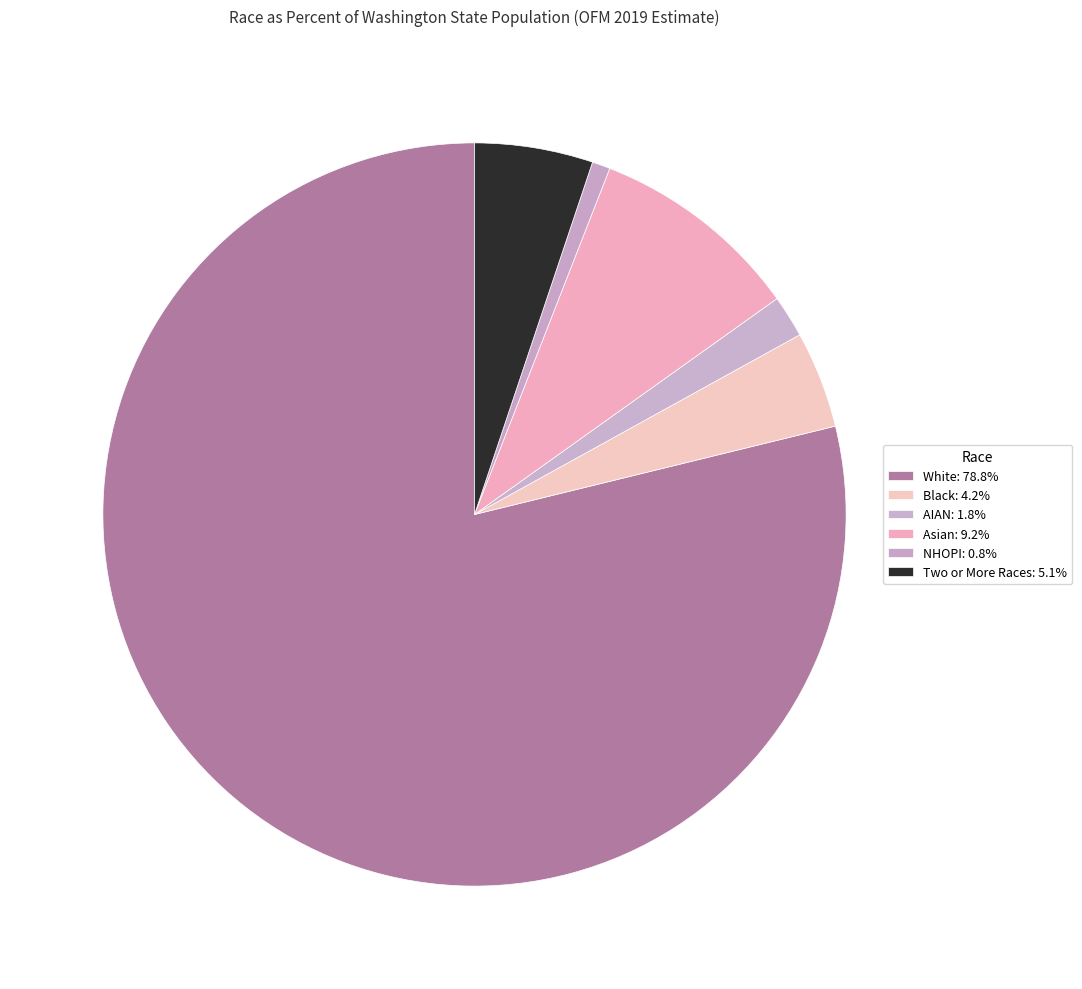

Does White account for over 50% of the chart?

Yes